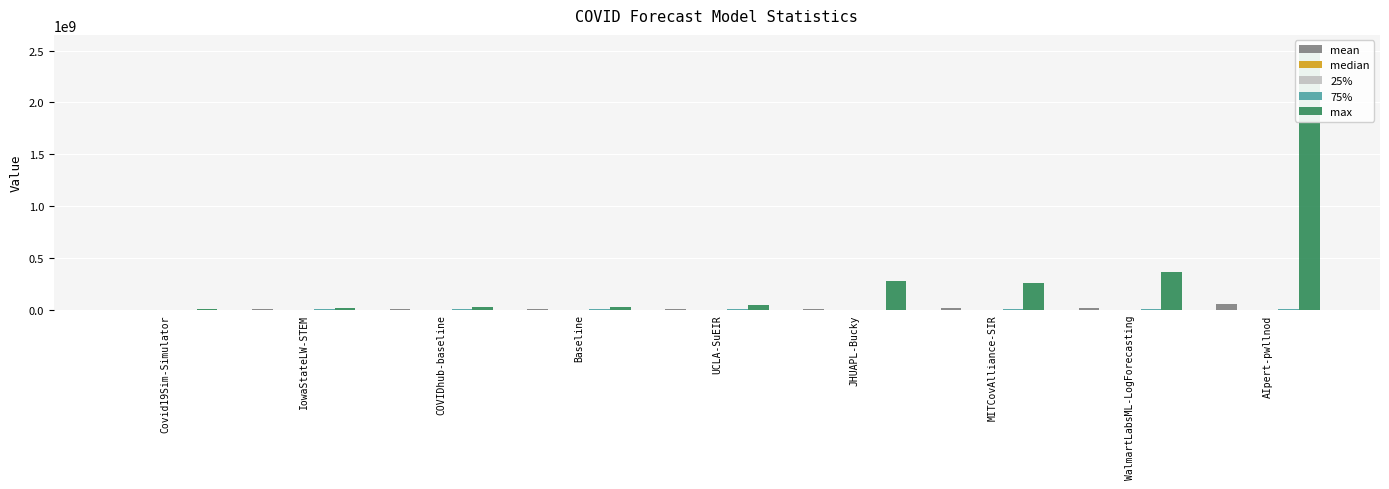

Is the value of median at AIpert-pwllnod greater than the value of mean at COVIDhub-baseline?

No